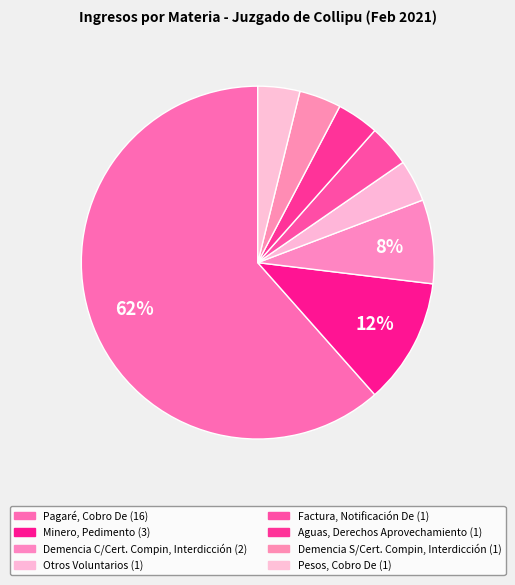

What portion of the pie excludes Pagaré, Cobro De?

38.5%